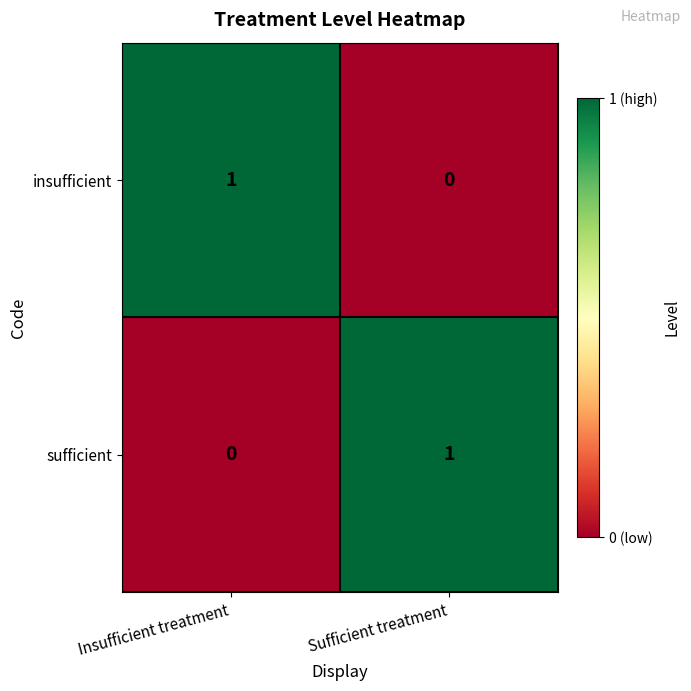

True or false: insufficient has a value of 1 at Insufficient treatment.

True